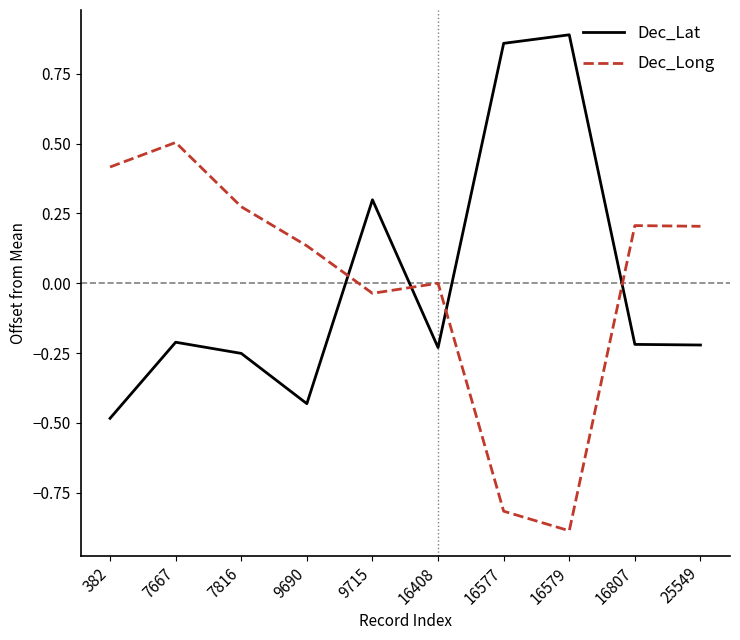

True or false: Dec_Lat has more than 0 points higher than both neighbors.

True